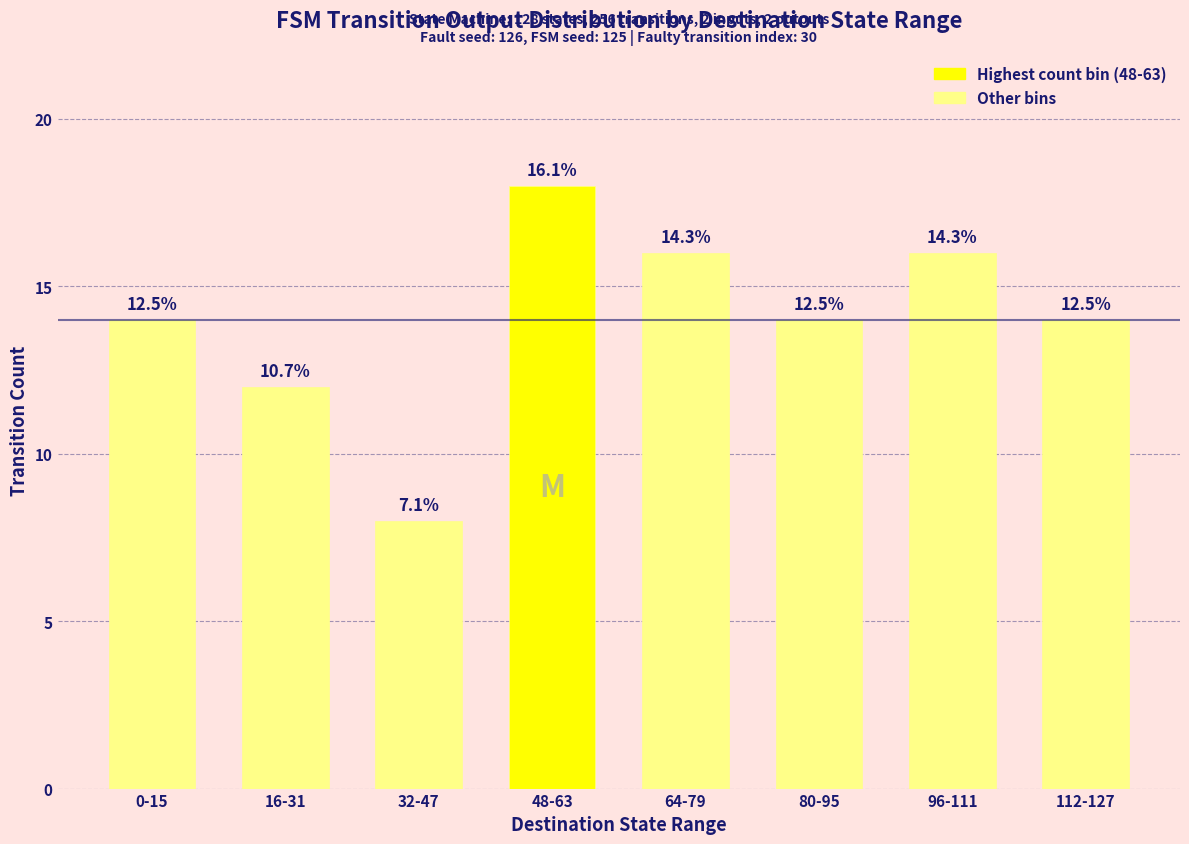

How many bars are there in total?

8